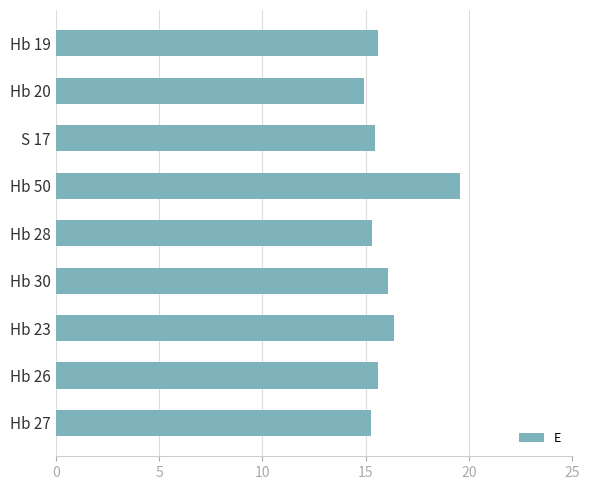

What is the difference between the maximum and second lowest values?

4.3